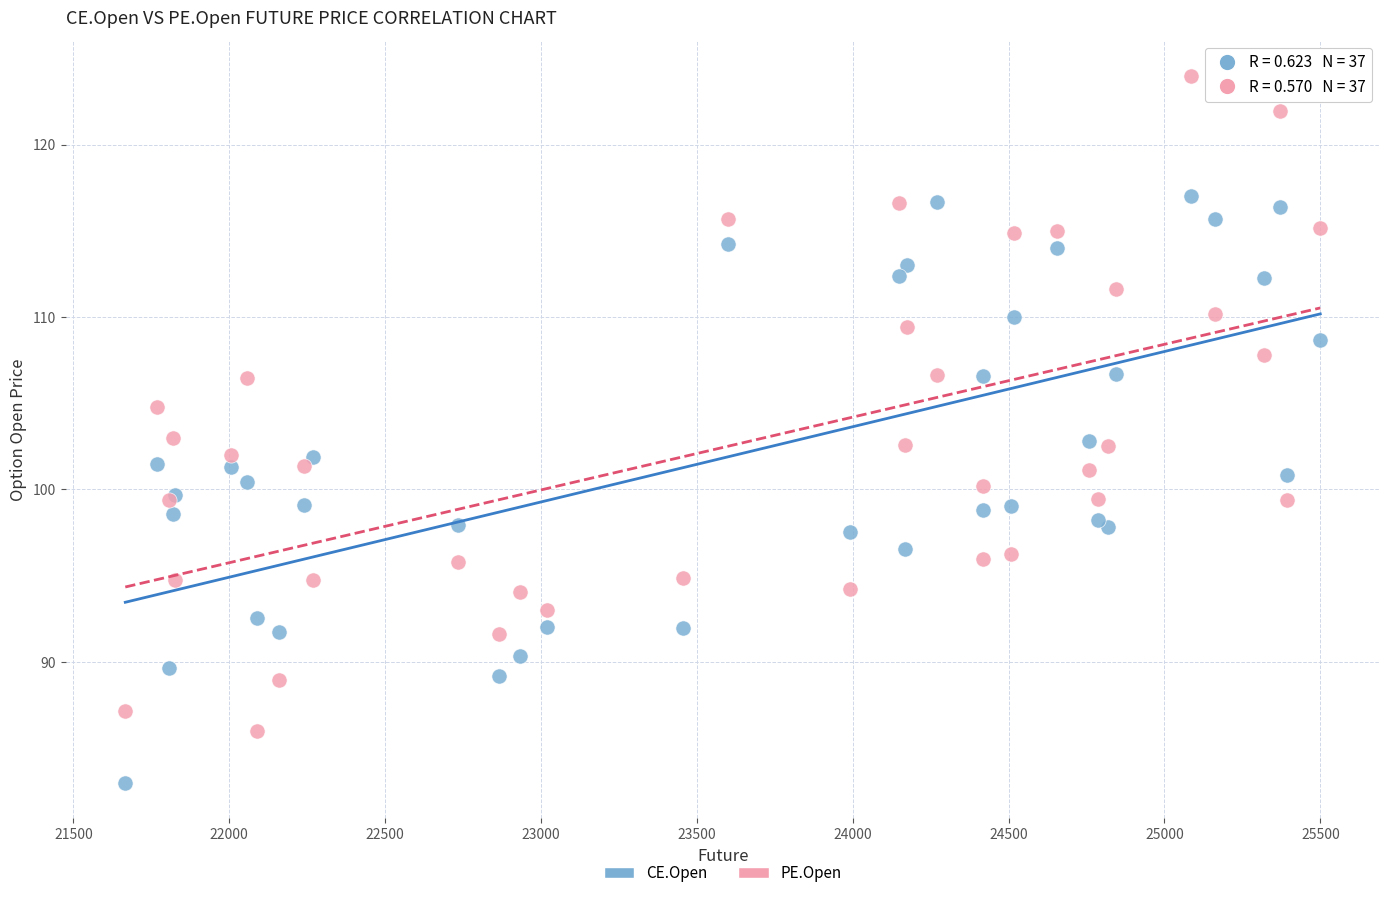

Which series contains the highest Y value?

PE.Open